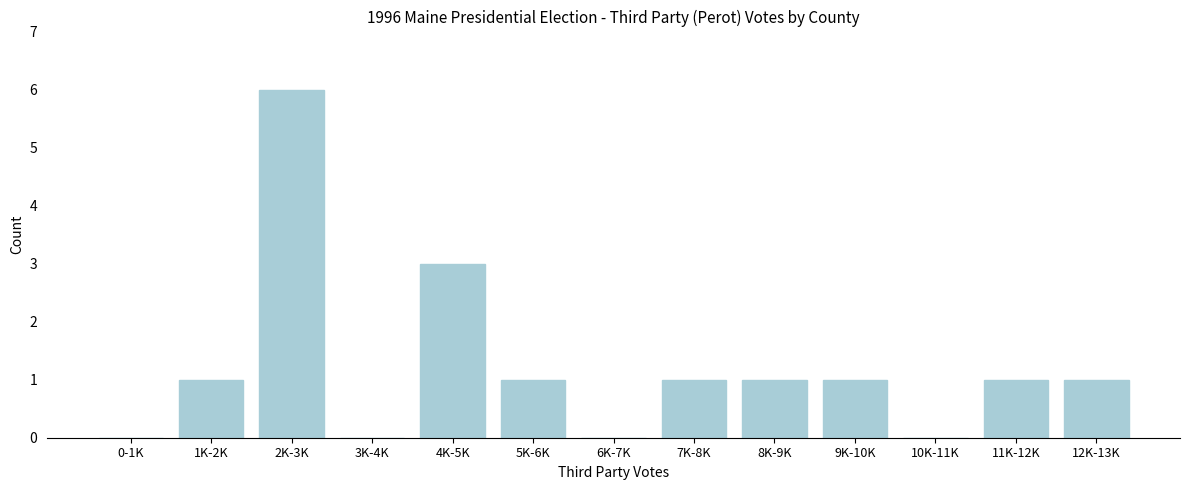

Reading left to right, list all the values displayed in this chart.

0-1K=0	1K-2K=1	2K-3K=6	3K-4K=0	4K-5K=3	5K-6K=1	6K-7K=0	7K-8K=1	8K-9K=1	9K-10K=1	10K-11K=0	11K-12K=1	12K-13K=1